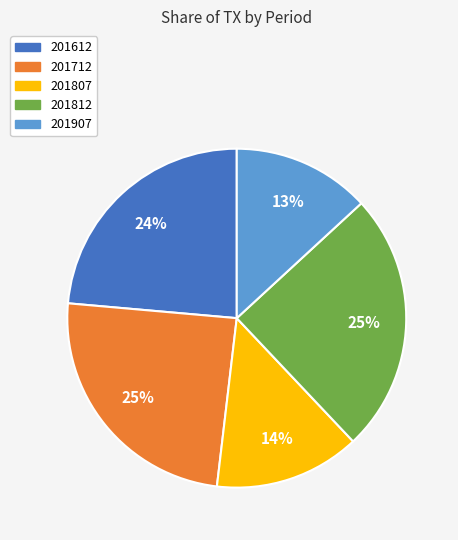

Is the sum of 201612 and 201812 greater than half?

No